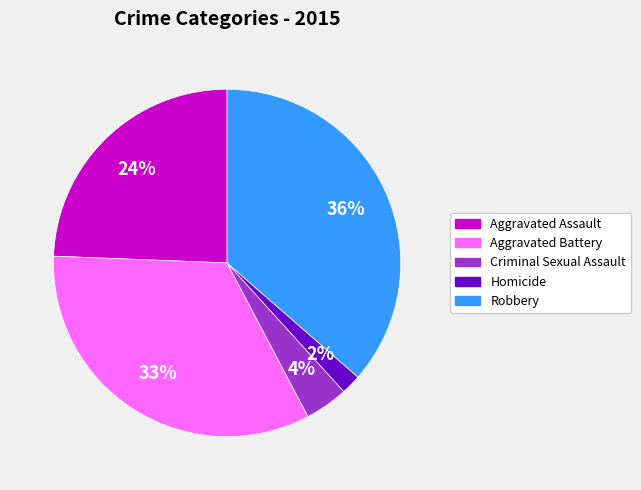

True or false: Robbery accounts for 24% of the total.

False